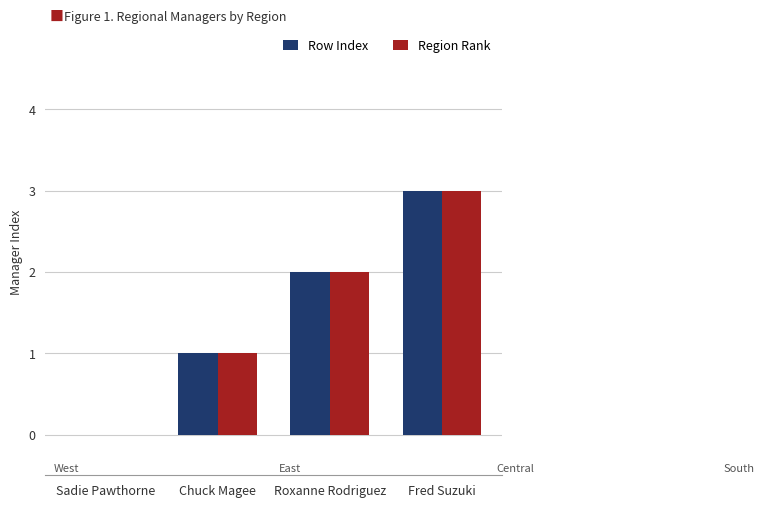

What is the maximum value shown in the chart?

3